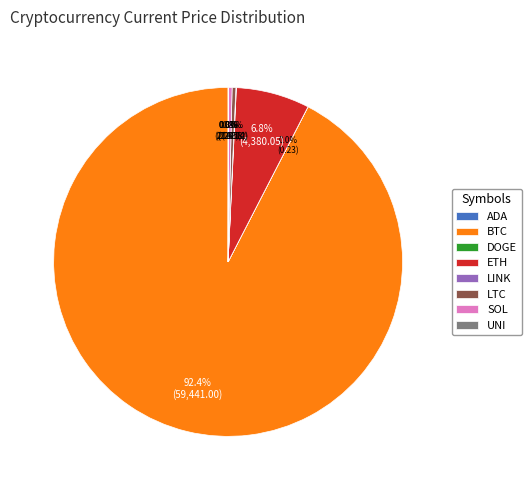

Is the sum of ETH and BTC greater than half?

Yes